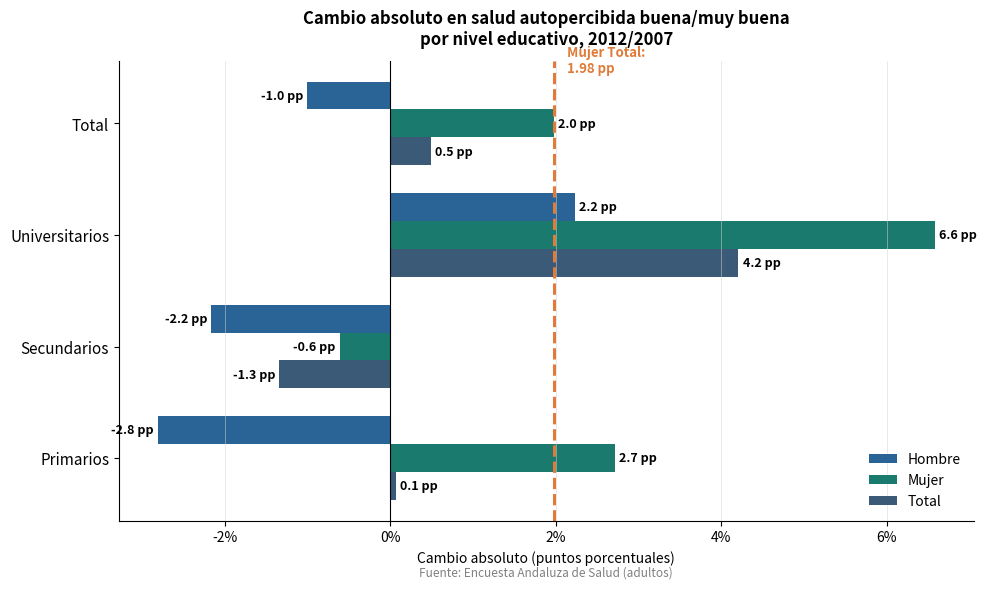

What is the value of the Hombre bar at the 1st from the left?

-2.8